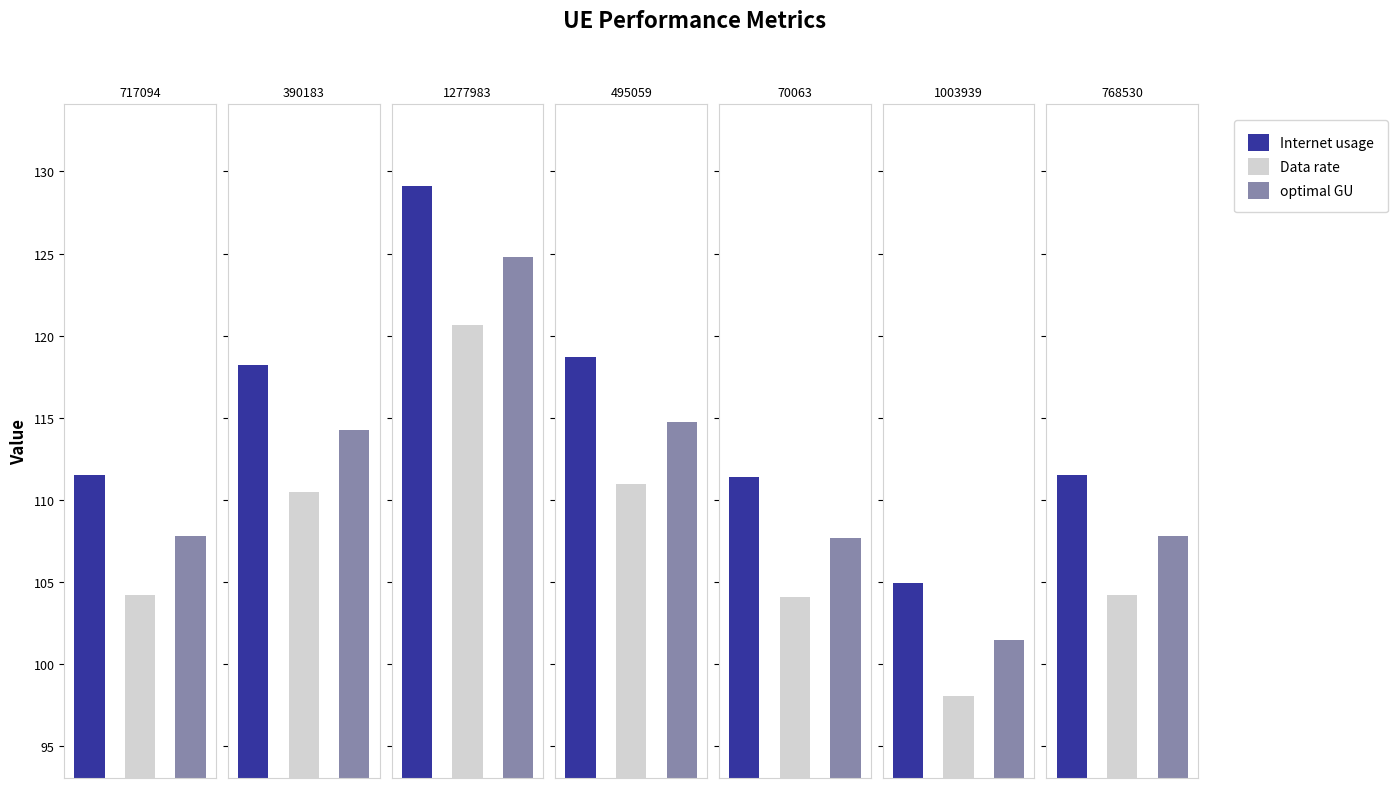

Which series changed the most between 1277983 and 495059?

Internet usage